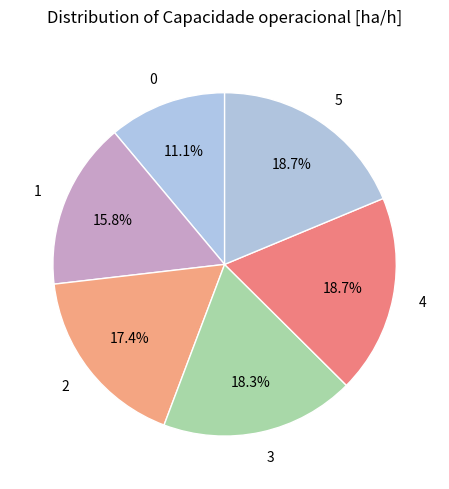

To the nearest percent, what portion does 4 represent?

19%